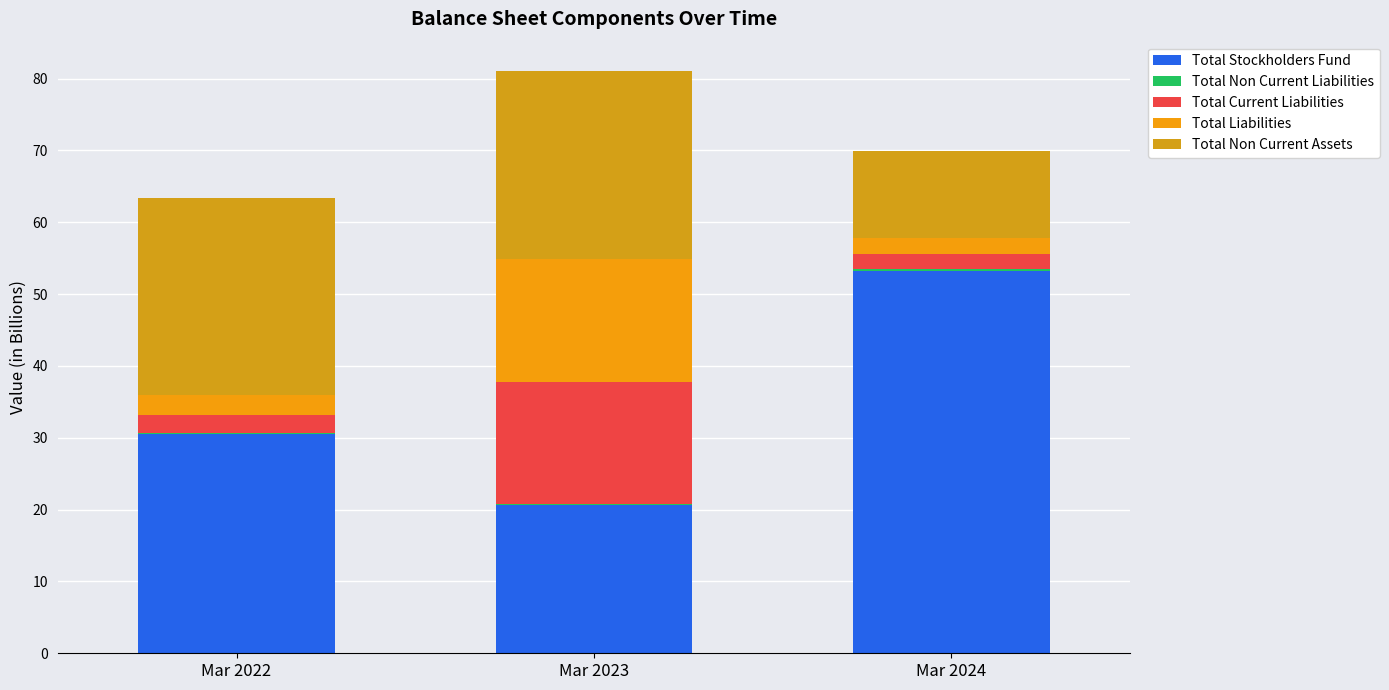

True or false: Total Stockholders Fund has a value of 30.5 at Mar 2022.

True